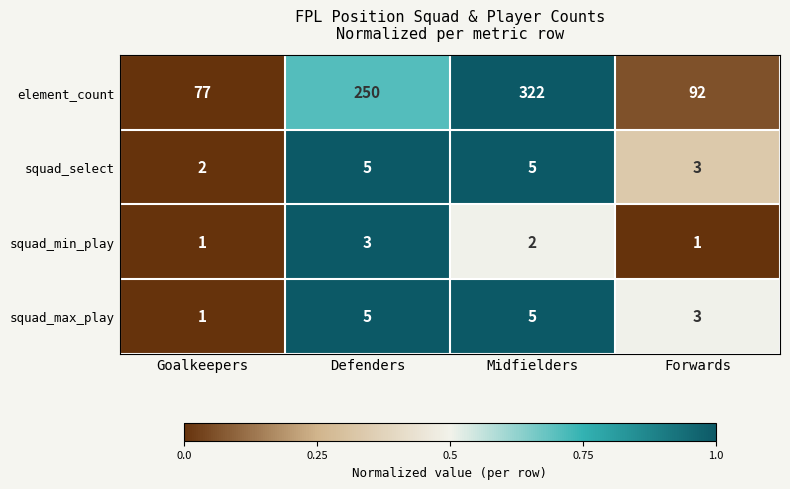

True or false: squad_min_play has a value of 1 at Forwards.

True